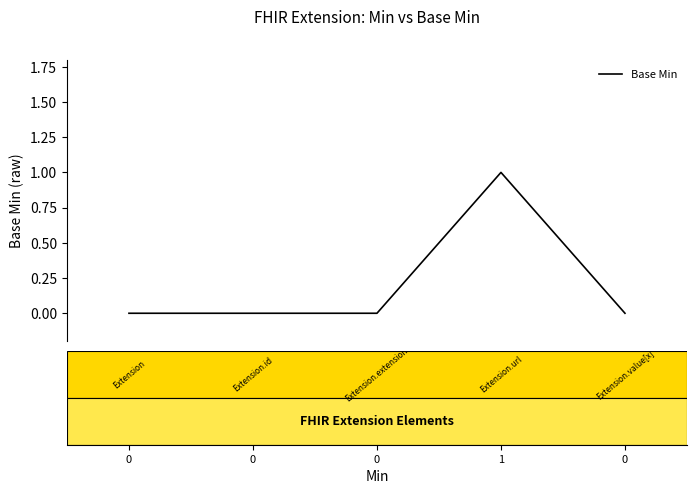

True or false: there are more than 0 points higher than both neighbors.

True